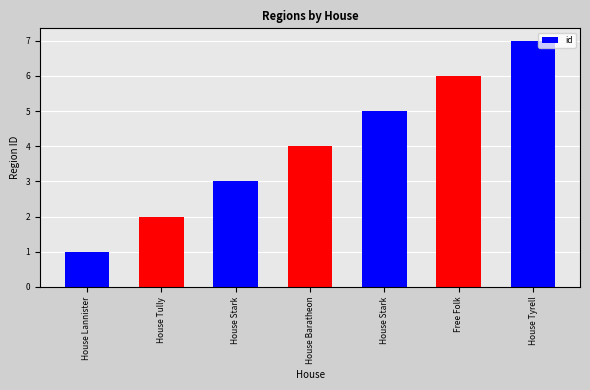

How many categories are shown in the chart?

7